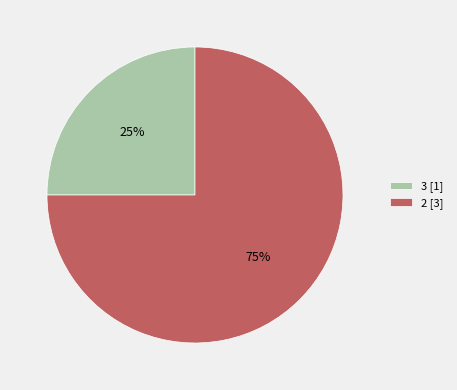

What percentage is the 2 slice, to the nearest percent?

75%